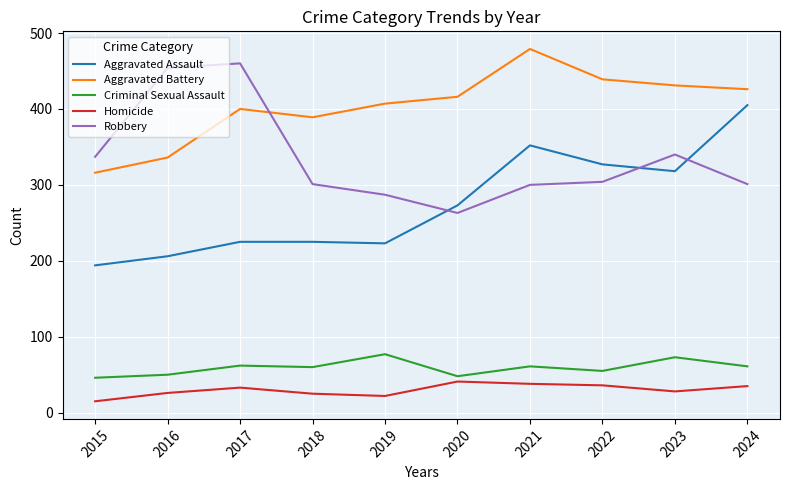

True or false: Homicide and Aggravated Assault intersect in this chart.

False